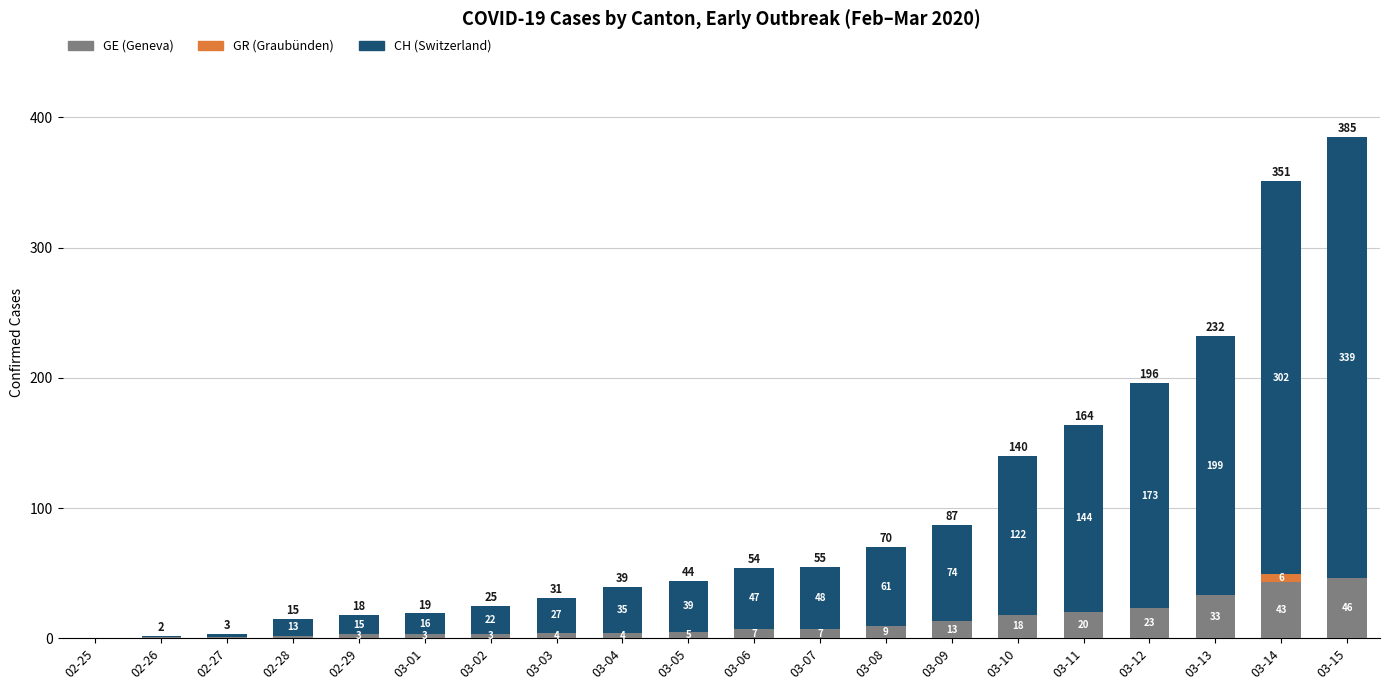

Which category has the highest value in the GE (Geneva) series?

03-15